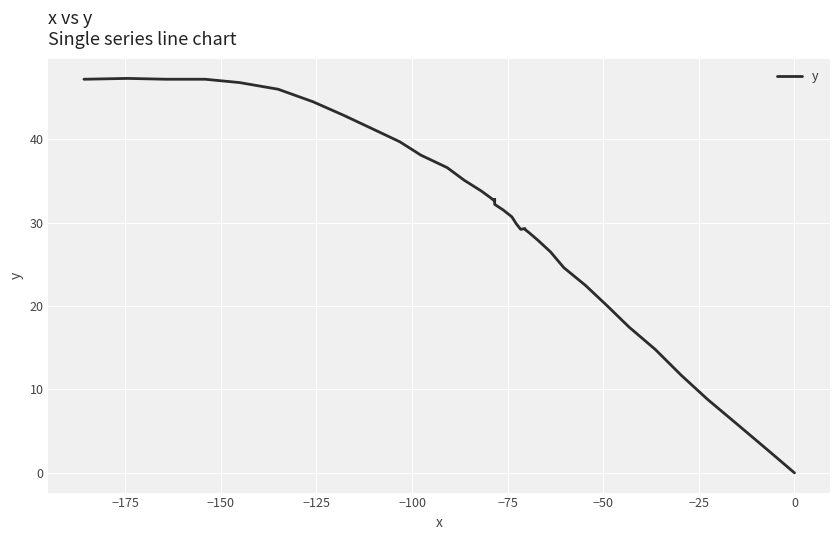

How many lines are shown in the chart?

1